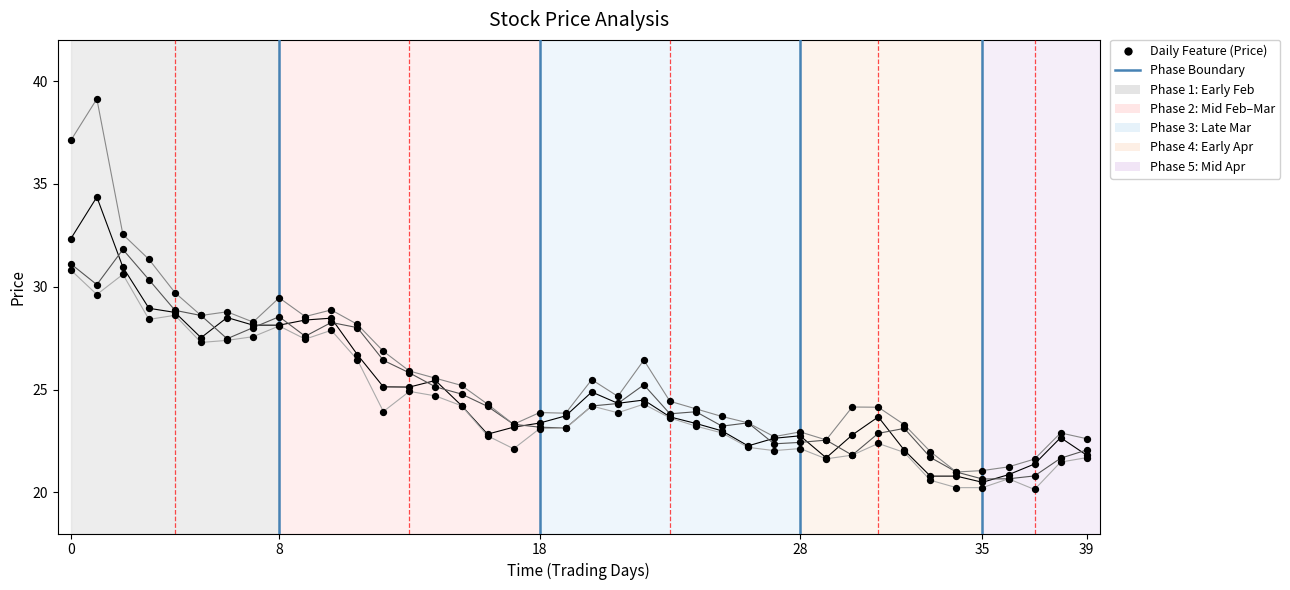

At how many categories does at least one series exceed 30?

4